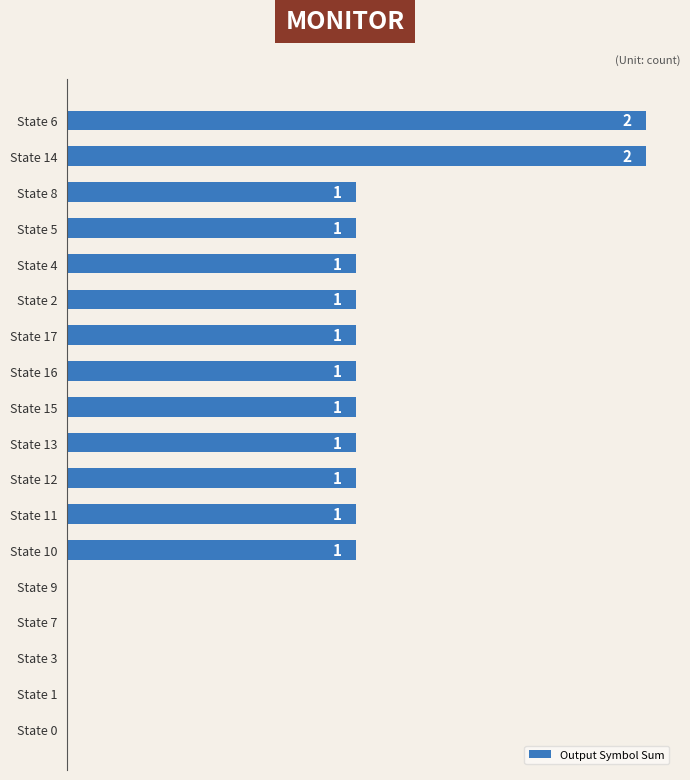

Which has a higher value, State 0 or State 14?

State 14